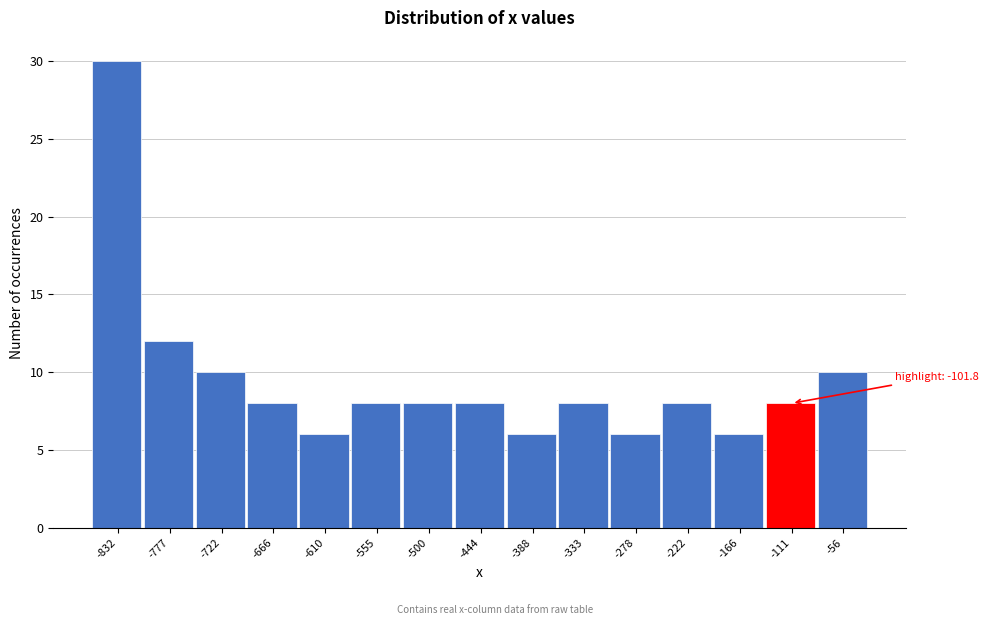

Reading right to left, extract all data points from this chart.

-56=10	-111=8	-166=6	-222=8	-278=6	-333=8	-388=6	-444=8	-500=8	-555=8	-610=6	-666=8	-722=10	-777=12	-832=30